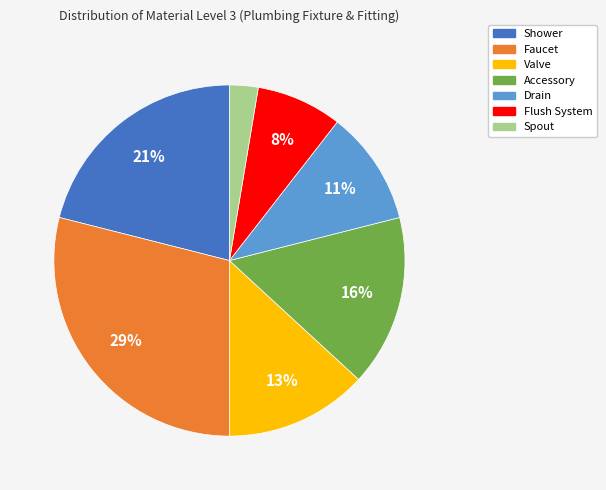

Is there a majority slice in this chart?

No